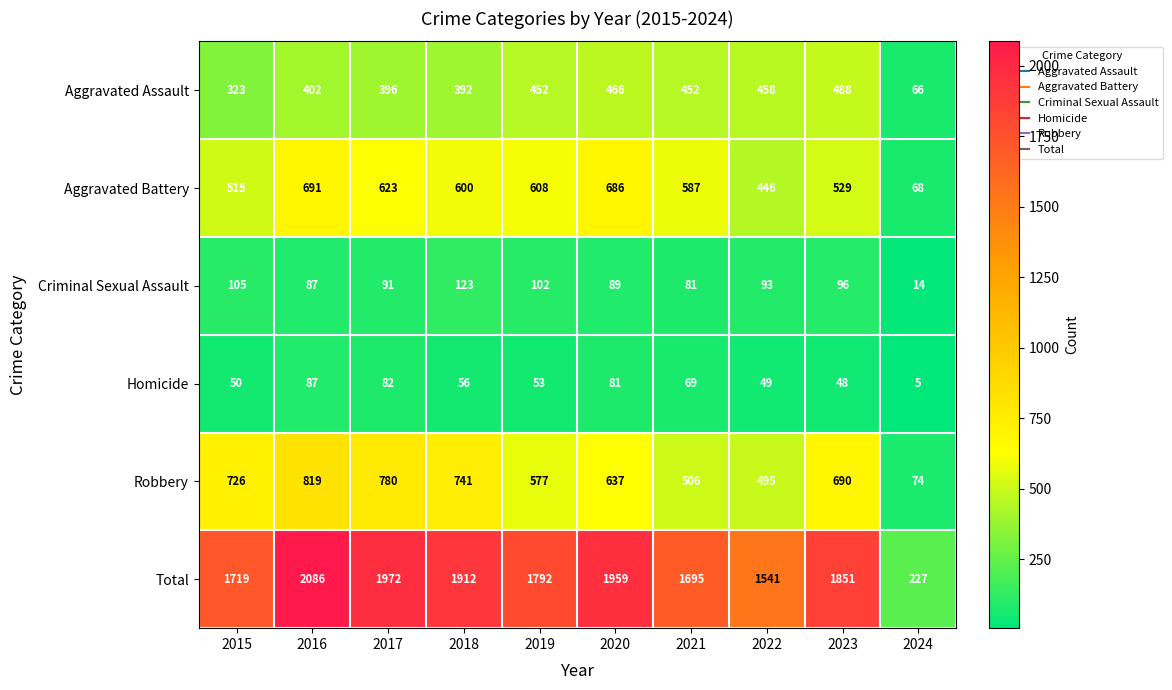

Where is Aggravated Battery nearest to the value 379?

2022